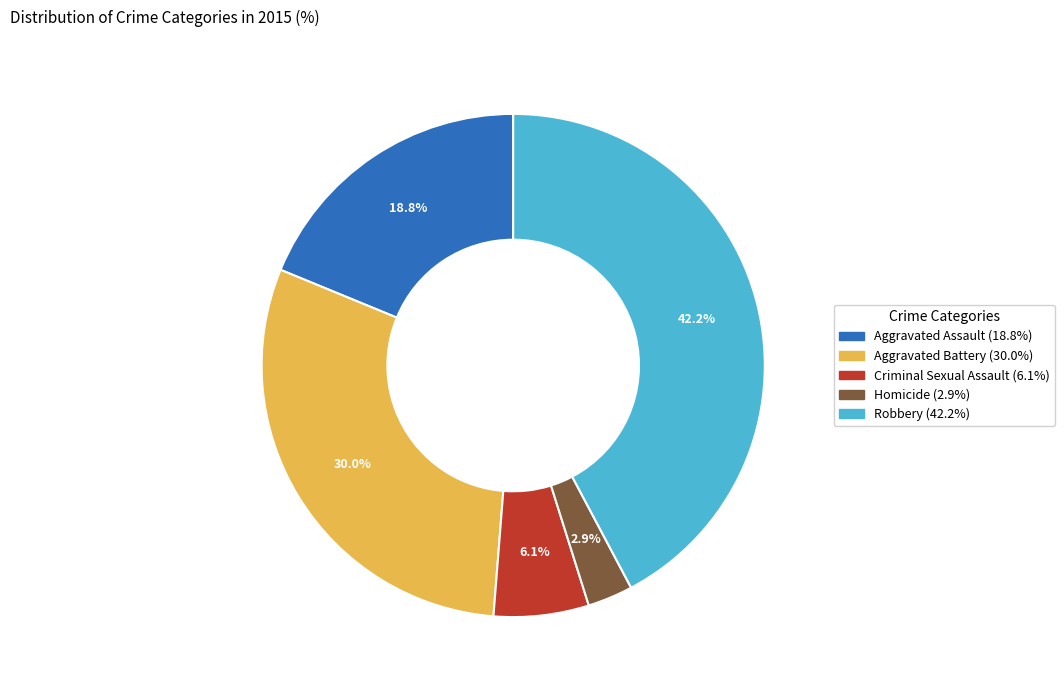

To the nearest percent, what is the average slice percentage?

20%